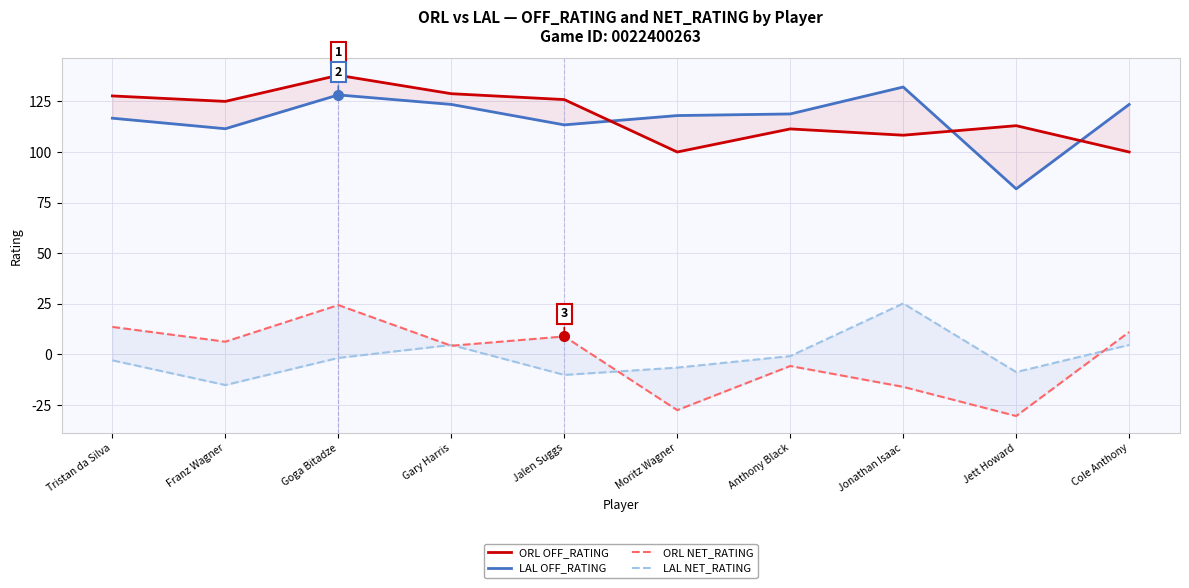

True or false: ORL NET_RATING and LAL OFF_RATING intersect in this chart.

False